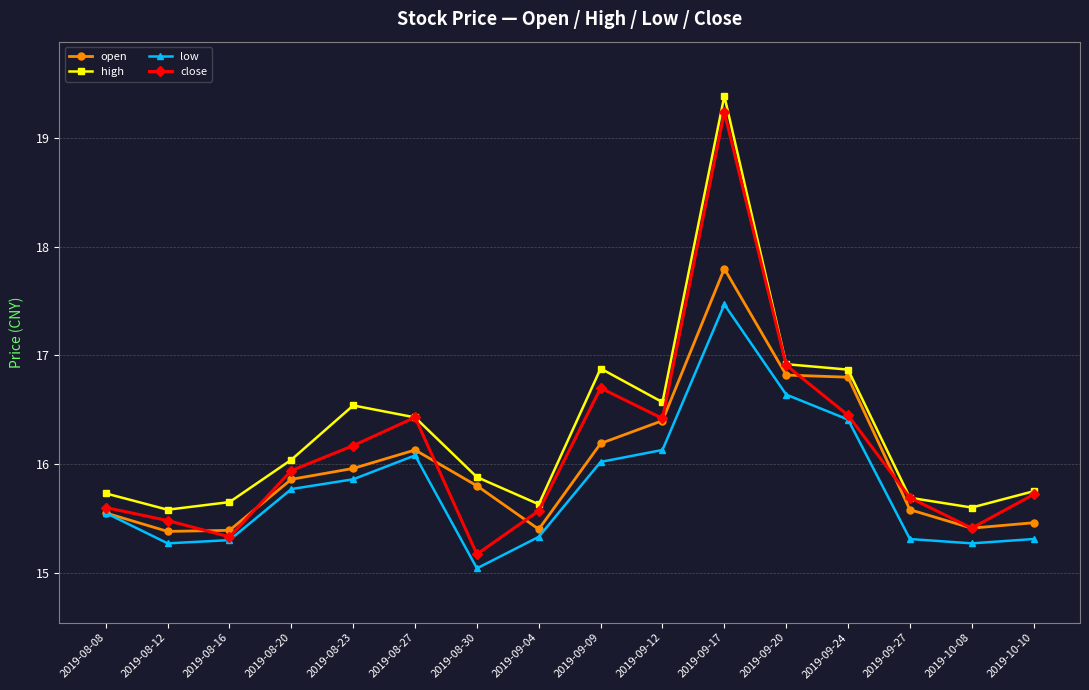

At how many categories does at least one series exceed 15?

16